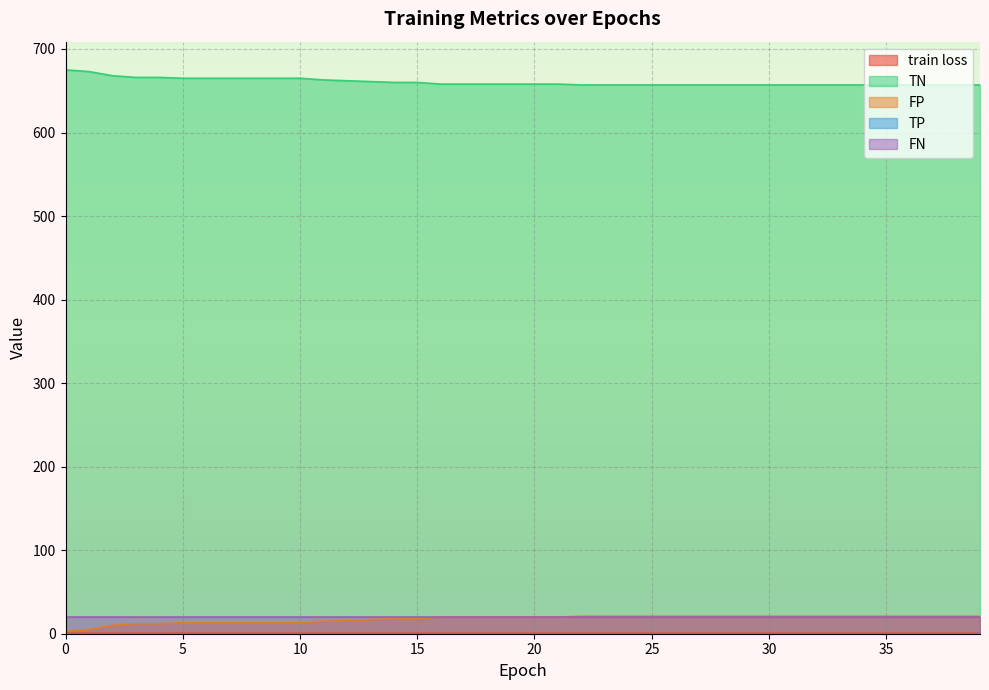

Read the train loss value at 21.

0.7